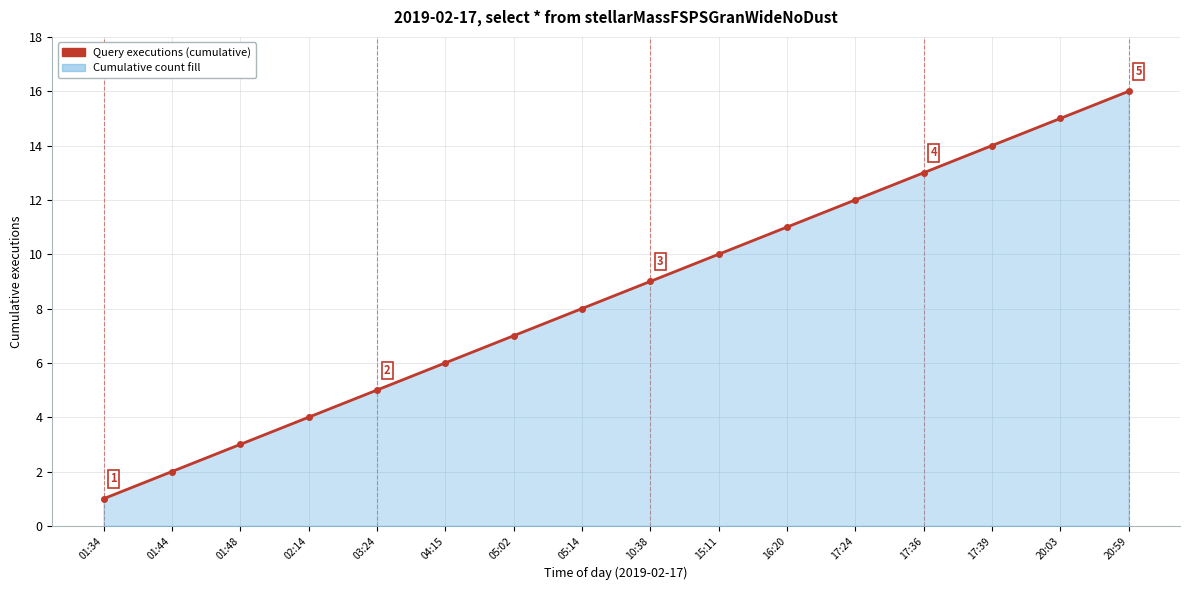

What is the label of the 5th point from the left?

03:24